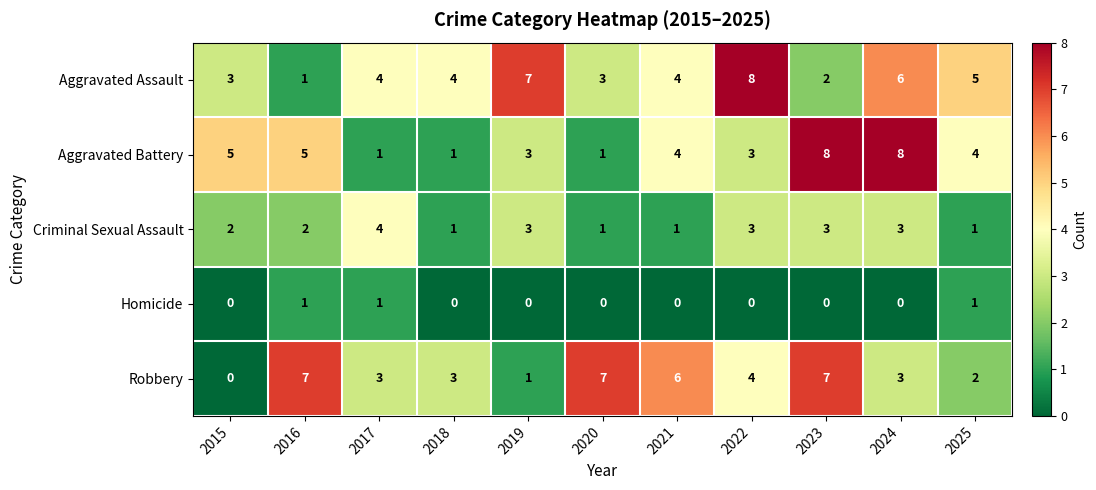

What is the total value across all series at 2019?

14